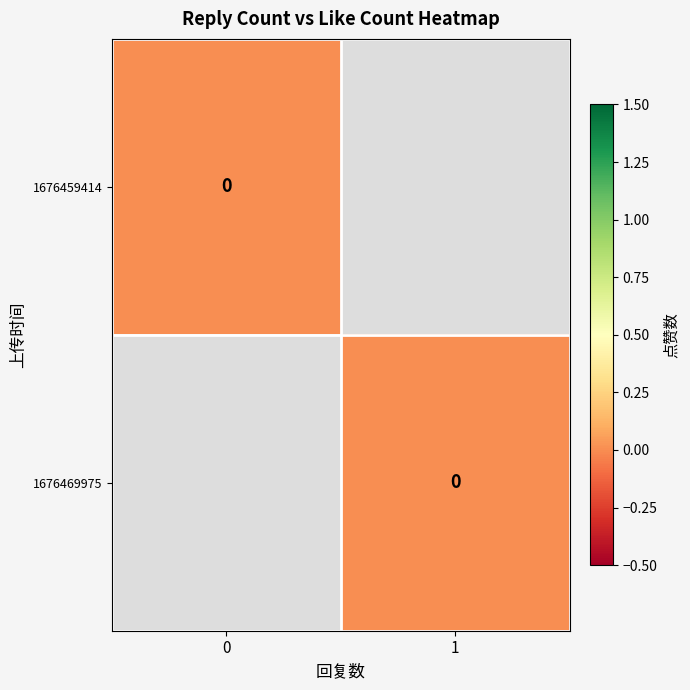

The 1 series shows 0 at 1. True or false?

False